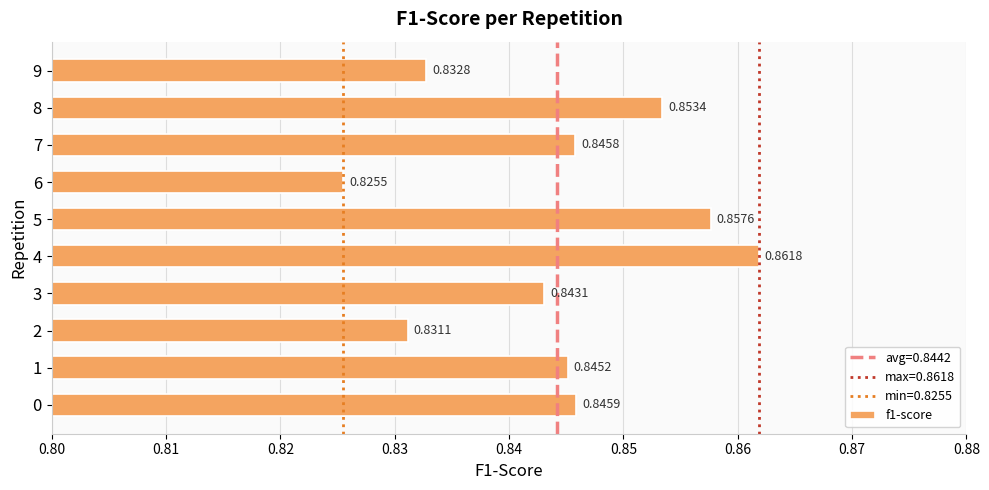

Which has a higher value, 3 or 6?

3